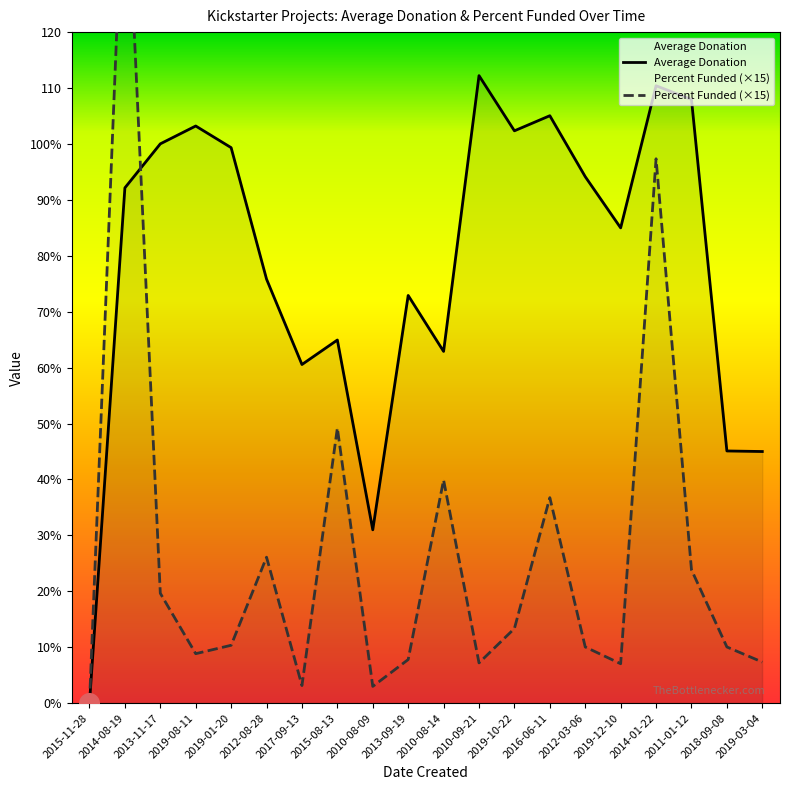

Which series has the largest Y range (max minus min)?

Percent Funded